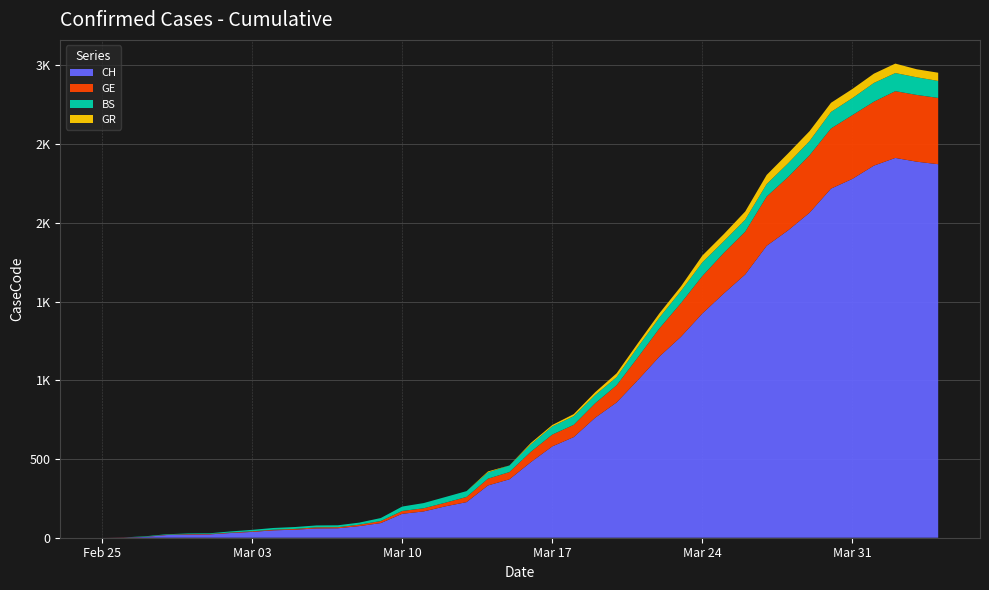

Reading right to left, extract all data points from this chart.

CH: 2020-04-04=2372	2020-04-03=2388	2020-04-02=2412	2020-04-01=2363	2020-03-31=2279	2020-03-30=2217	2020-03-29=2064	2020-03-28=1952	2020-03-27=1854	2020-03-26=1672	2020-03-25=1551	2020-03-24=1424	2020-03-23=1276	2020-03-22=1151	2020-03-21=1002	2020-03-20=859	2020-03-19=762	2020-03-18=639	2020-03-17=580	2020-03-16=480	2020-03-15=371	2020-03-14=332	2020-03-13=226	2020-03-12=199	2020-03-11=167	2020-03-10=152	2020-03-09=93	2020-03-08=74	2020-03-07=60	2020-03-06=59	2020-03-05=51	2020-03-04=47	2020-03-03=37	2020-03-02=30	2020-03-01=21	2020-02-29=20	2020-02-28=17	2020-02-27=5	2020-02-26=1	2020-02-25=0
GE: 2020-04-04=421	2020-04-03=424	2020-04-02=424	2020-04-01=406	2020-03-31=405	2020-03-30=382	2020-03-29=365	2020-03-28=339	2020-03-27=313	2020-03-26=272	2020-03-25=258	2020-03-24=238	2020-03-23=214	2020-03-22=179	2020-03-21=145	2020-03-20=109	2020-03-19=92	2020-03-18=78	2020-03-17=75	2020-03-16=66	2020-03-15=46	2020-03-14=43	2020-03-13=33	2020-03-12=23	2020-03-11=20	2020-03-10=18	2020-03-09=13	2020-03-08=9	2020-03-07=7	2020-03-06=7	2020-03-05=5	2020-03-04=4	2020-03-03=4	2020-03-02=3	2020-03-01=3	2020-02-29=3	2020-02-28=2	2020-02-27=1	2020-02-26=1	2020-02-25=0
BS: 2020-04-04=108	2020-04-03=112	2020-04-02=115	2020-04-01=119	2020-03-31=108	2020-03-30=105	2020-03-29=90	2020-03-28=87	2020-03-27=79	2020-03-26=76	2020-03-25=74	2020-03-24=87	2020-03-23=77	2020-03-22=69	2020-03-21=66	2020-03-20=52	2020-03-19=52	2020-03-18=55	2020-03-17=52	2020-03-16=47	2020-03-15=42	2020-03-14=40	2020-03-13=37	2020-03-12=36	2020-03-11=33	2020-03-10=28	2020-03-09=19	2020-03-08=13	2020-03-07=12	2020-03-06=12	2020-03-05=12	2020-03-04=11	2020-03-03=9	2020-03-02=7	2020-03-01=4	2020-02-29=4	2020-02-28=3	2020-02-27=3	2020-02-26=0	2020-02-25=0
GR: 2020-04-04=52	2020-04-03=51	2020-04-02=60	2020-04-01=59	2020-03-31=58	2020-03-30=58	2020-03-29=63	2020-03-28=63	2020-03-27=58	2020-03-26=52	2020-03-25=45	2020-03-24=43	2020-03-23=29	2020-03-22=27	2020-03-21=24	2020-03-20=24	2020-03-19=18	2020-03-18=13	2020-03-17=9	2020-03-16=9	2020-03-15=0	2020-03-14=6	2020-03-13=0	2020-03-12=0	2020-03-11=0	2020-03-10=0	2020-03-09=0	2020-03-08=0	2020-03-07=0	2020-03-06=0	2020-03-05=0	2020-03-04=0	2020-03-03=0	2020-03-02=0	2020-03-01=0	2020-02-29=0	2020-02-28=0	2020-02-27=0	2020-02-26=0	2020-02-25=0